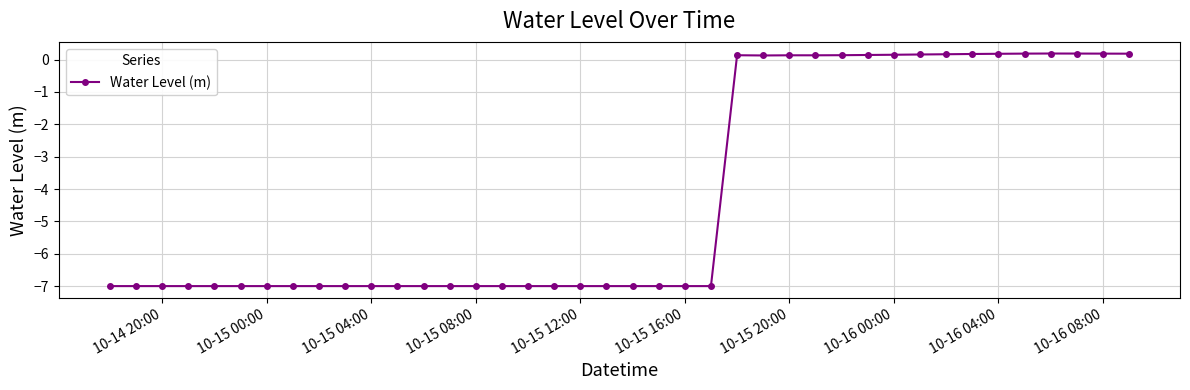

What is the value of the 1st point from the left?

-7.0